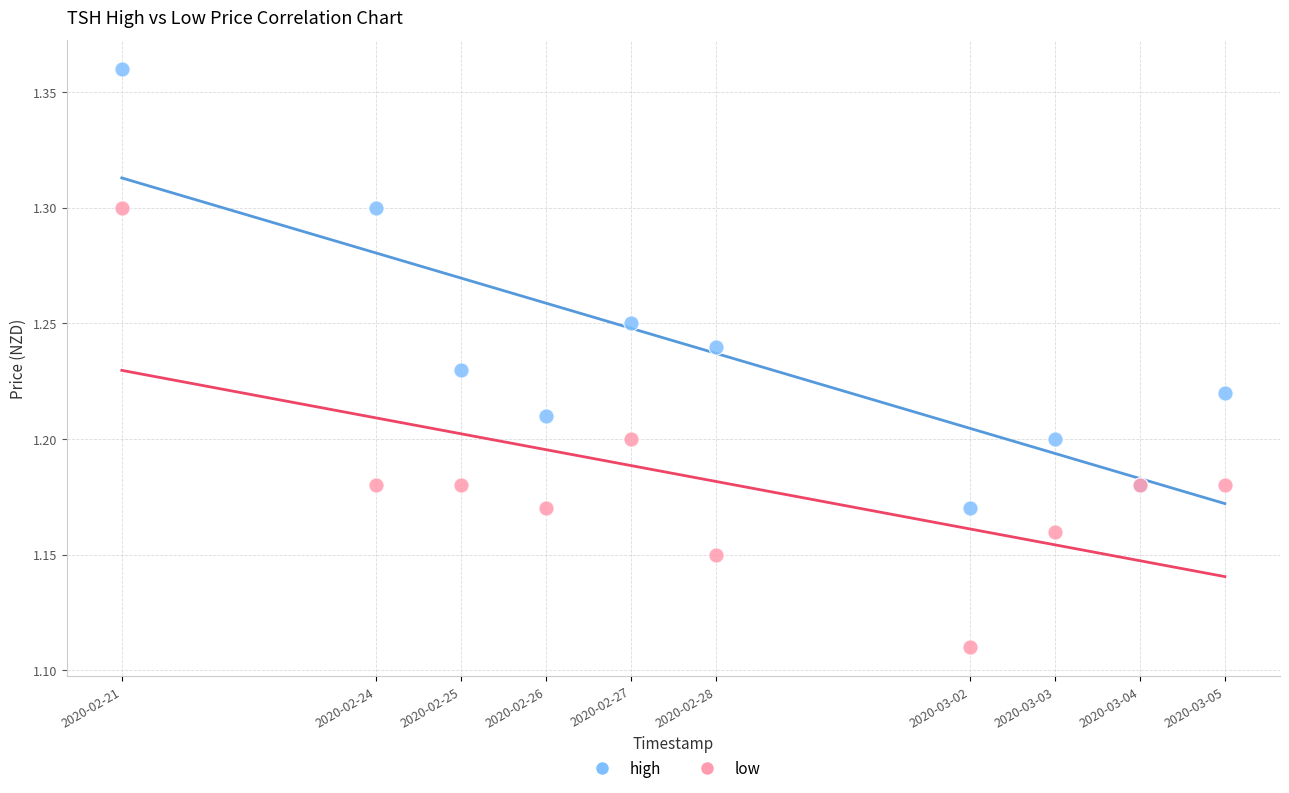

Which series reaches the maximum Y coordinate?

high